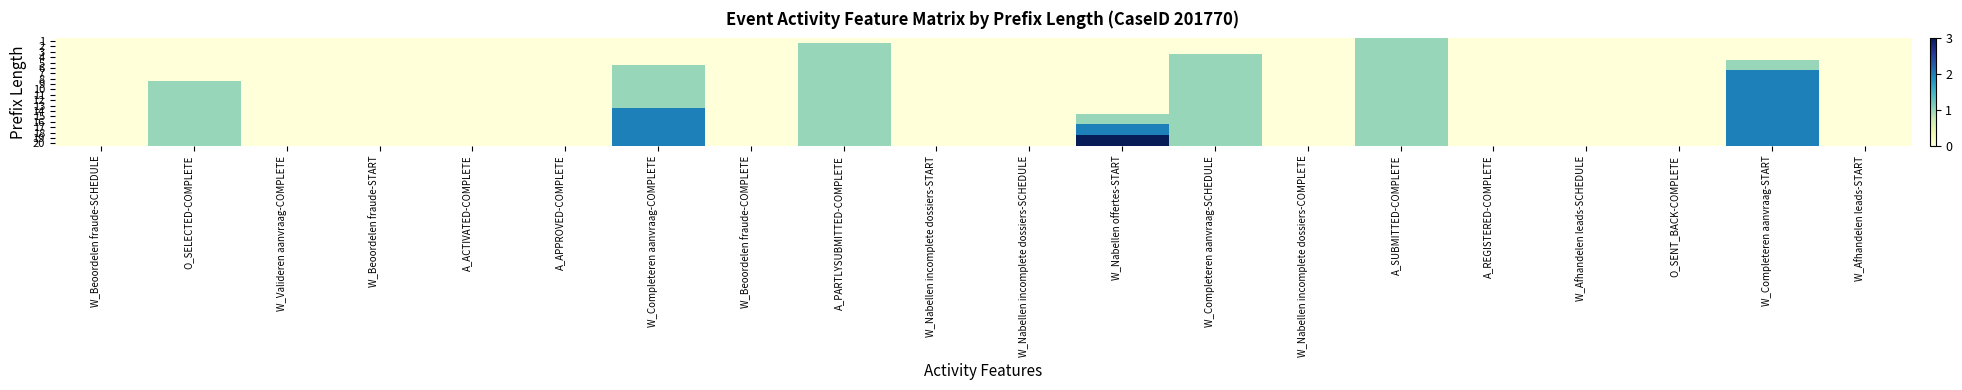

Which category has the lowest value across all series?

W_Beoordelen fraude-SCHEDULE